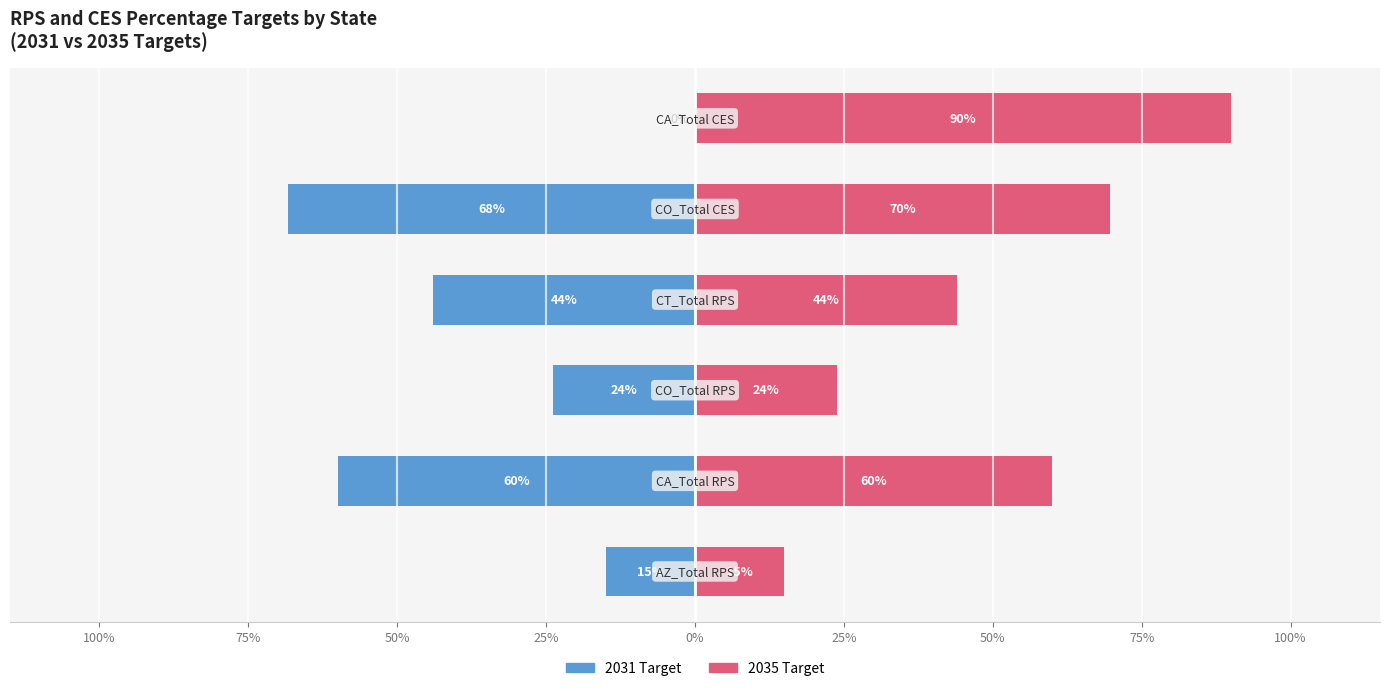

Which series has the widest spread of values?

2035 Target